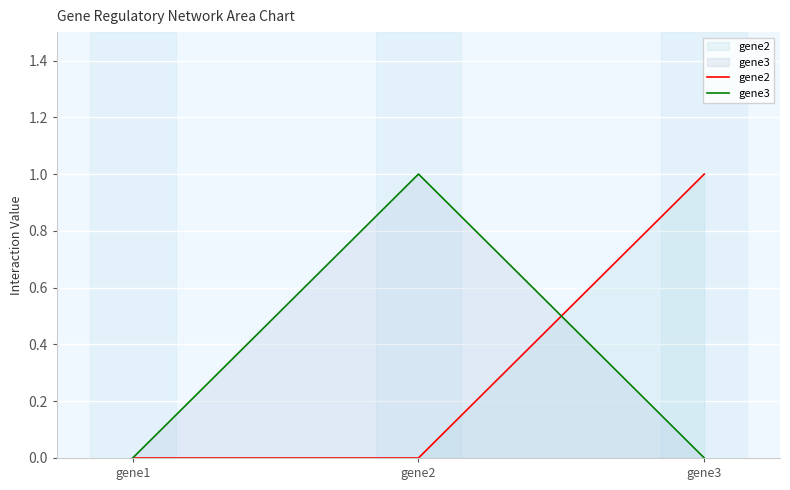

What are all the series names shown in the legend?

gene2, gene3